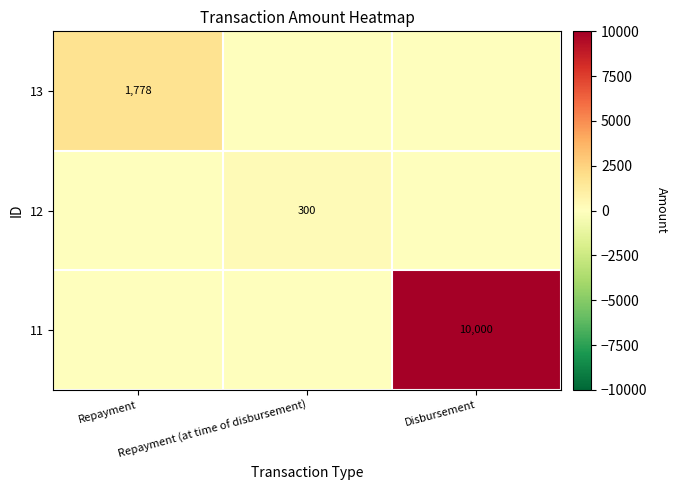

Which series changed the most between Repayment and Repayment (at time of disbursement)?

13